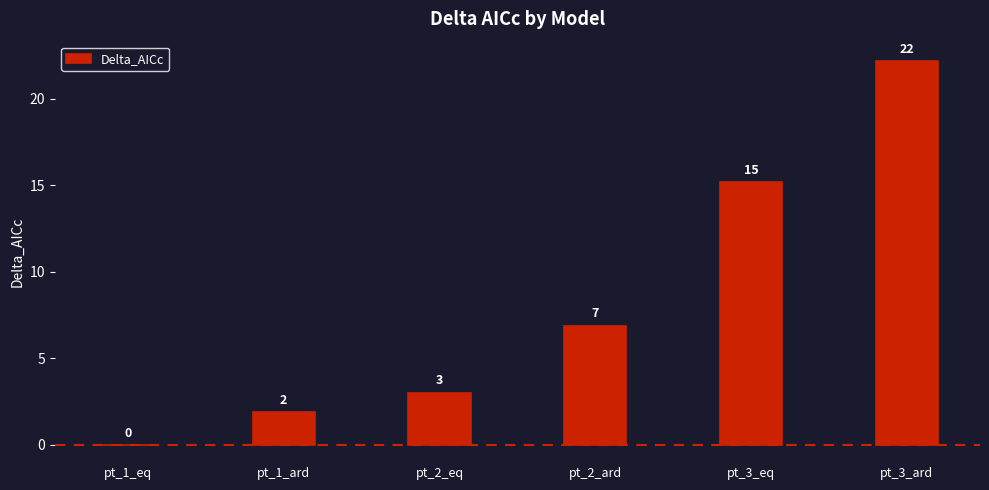

What is the sum of all values?

49.2